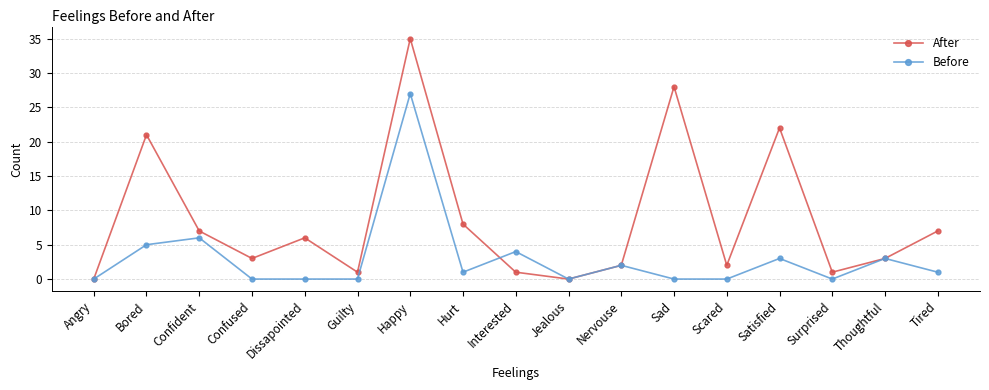

What is the difference between the highest and lowest values at Happy?

8